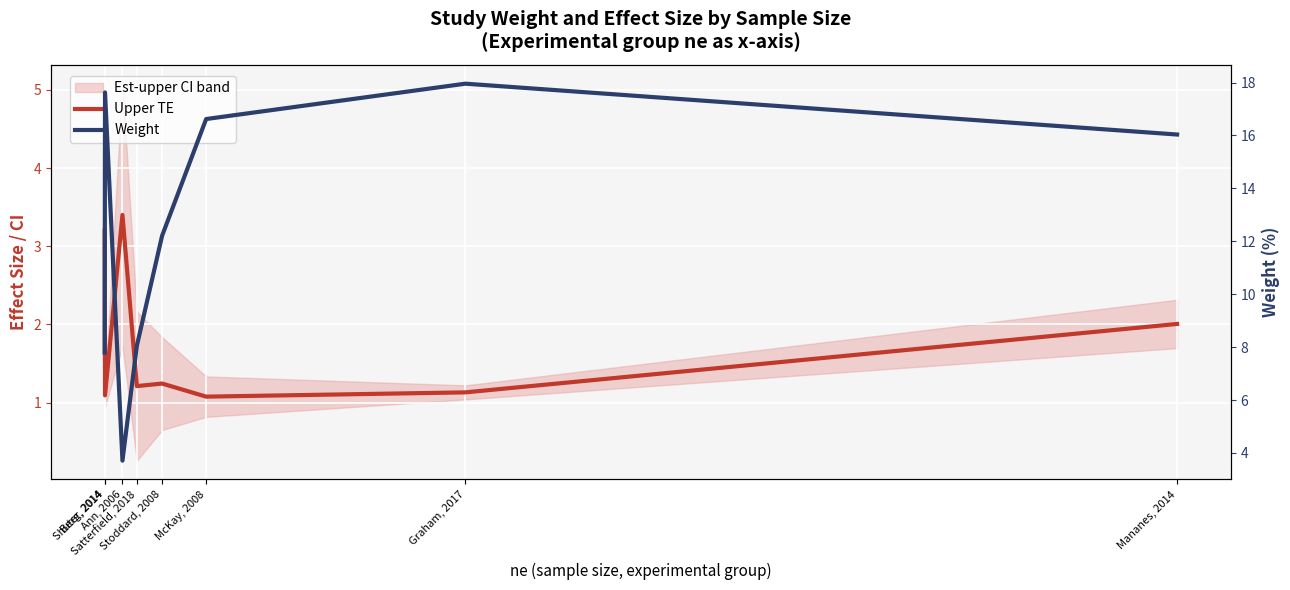

How many interior local peaks does the Upper TE series have?

2